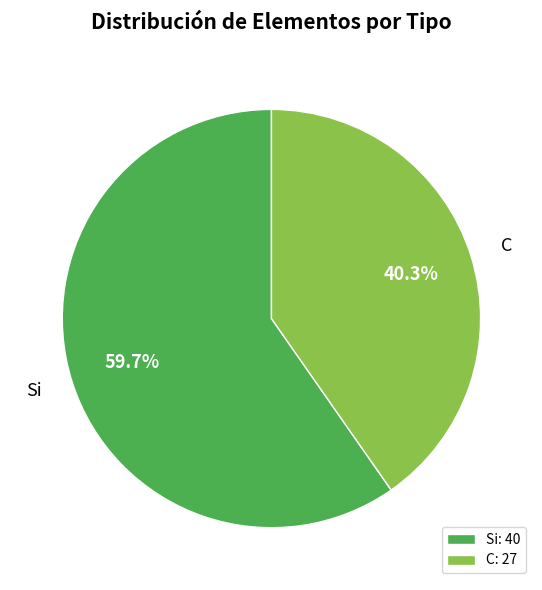

Is C the majority of the pie?

No